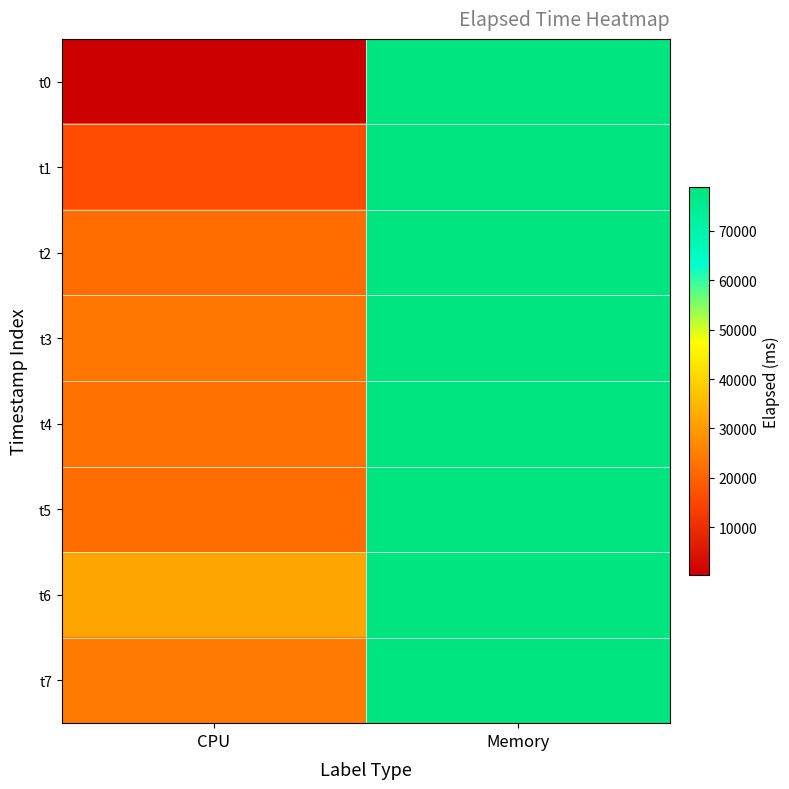

Reading left to right, transcribe all the data shown in this chart.

t0: CPU=375	Memory=78782
t1: CPU=16060	Memory=78782
t2: CPU=21717	Memory=78782
t3: CPU=23425	Memory=78783
t4: CPU=22588	Memory=78783
t5: CPU=21652	Memory=78809
t6: CPU=31664	Memory=78808
t7: CPU=24337	Memory=78807